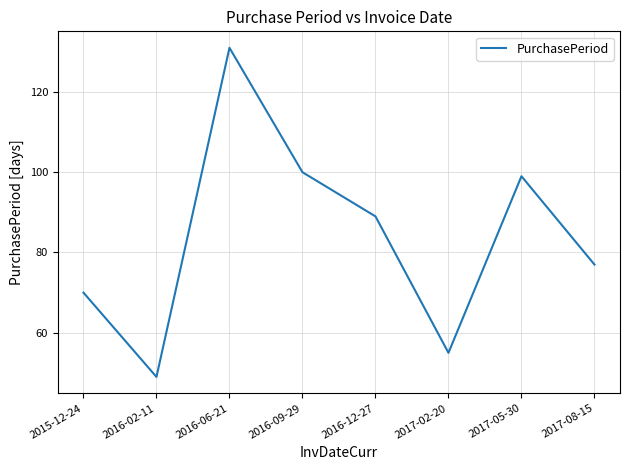

At which category does the data reach its first local peak?

2016-06-21